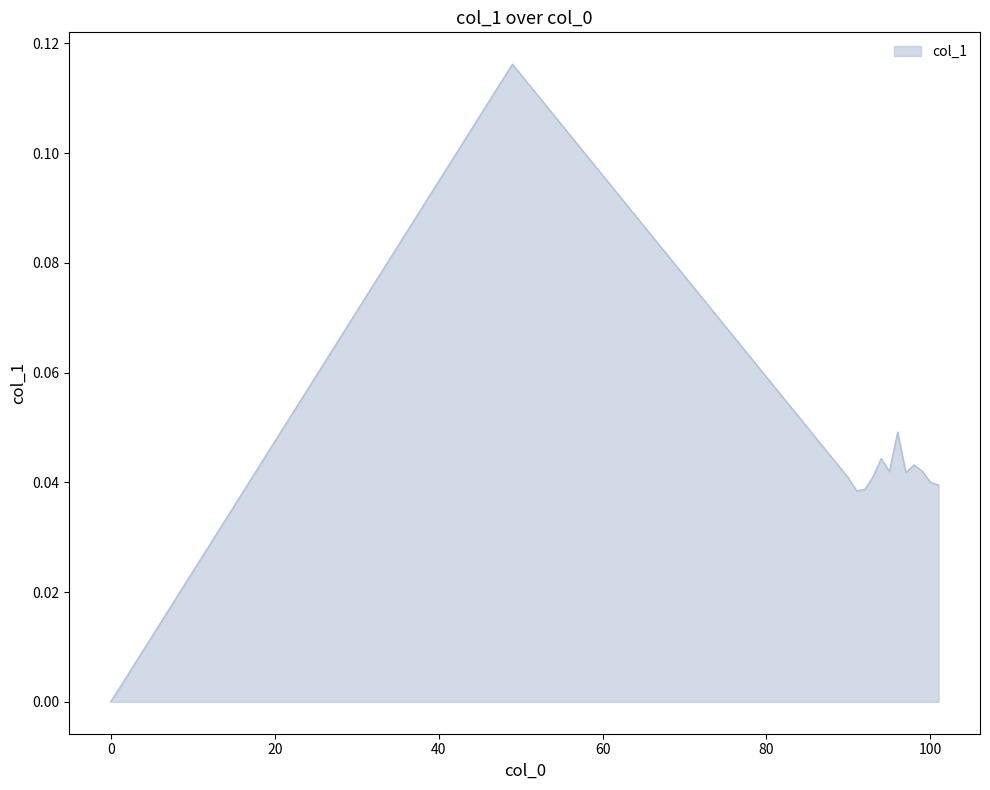

How many lines are shown in the chart?

1